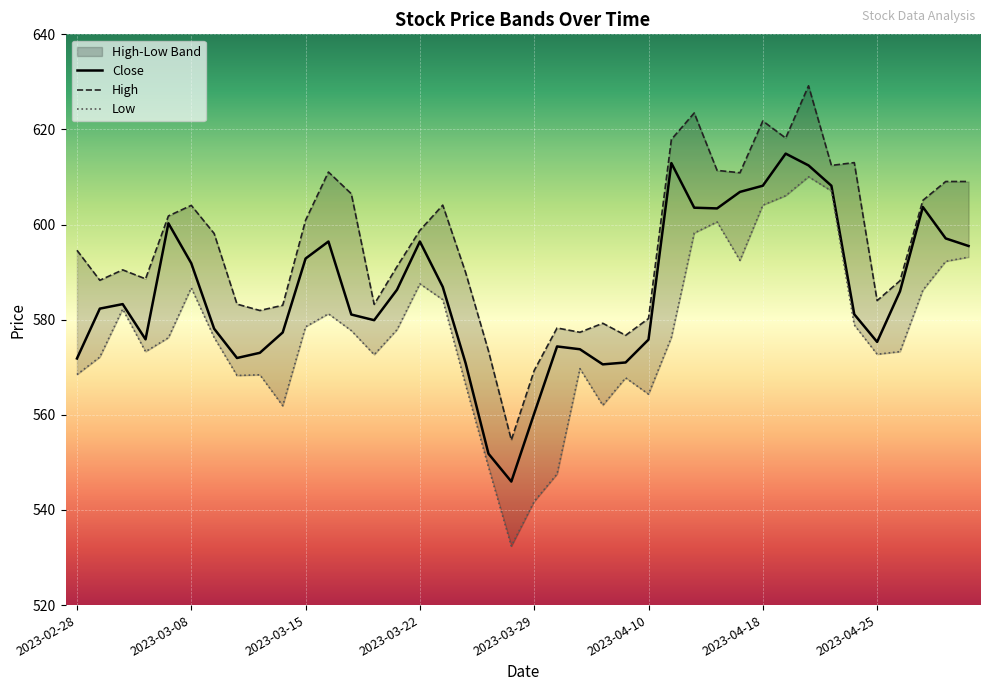

Reading left to right, what are all the values shown in this chart?

Close: 2023-02-28=571.9	2023-03-01=582.3	2023-03-02=583.3	2023-03-03=575.9	2023-03-06=600.3	2023-03-08=591.9	2023-03-09=578.1	2023-03-10=572.0	2023-03-13=573.0	2023-03-14=577.3	2023-03-15=592.9	2023-03-16=596.4	2023-03-17=581.1	2023-03-20=579.9	2023-03-21=586.3	2023-03-22=596.4	2023-03-23=586.9	2023-03-24=570.9	2023-03-27=551.8	2023-03-28=546.0	2023-03-29=560.3	2023-03-31=574.4	2023-04-03=573.8	2023-04-05=570.6	2023-04-06=571.0	2023-04-10=575.8	2023-04-11=612.9	2023-04-12=603.5	2023-04-13=603.4	2023-04-17=606.9	2023-04-18=608.2	2023-04-19=614.9	2023-04-20=612.4	2023-04-21=608.2	2023-04-24=581.1	2023-04-25=575.3	2023-04-26=586.0	2023-04-27=603.7	2023-04-28=597.1	2023-05-02=595.5
High: 2023-02-28=594.6	2023-03-01=588.3	2023-03-02=590.5	2023-03-03=588.6	2023-03-06=601.8	2023-03-08=604.0	2023-03-09=598.1	2023-03-10=583.3	2023-03-13=581.9	2023-03-14=583.0	2023-03-15=600.9	2023-03-16=611.0	2023-03-17=606.5	2023-03-20=583.2	2023-03-21=591.2	2023-03-22=598.8	2023-03-23=604.1	2023-03-24=589.9	2023-03-27=573.4	2023-03-28=554.7	2023-03-29=569.3	2023-03-31=578.3	2023-04-03=577.4	2023-04-05=579.2	2023-04-06=576.7	2023-04-10=580.2	2023-04-11=617.9	2023-04-12=623.5	2023-04-13=611.4	2023-04-17=610.9	2023-04-18=621.8	2023-04-19=618.2	2023-04-20=629.2	2023-04-21=612.4	2023-04-24=613.0	2023-04-25=584.0	2023-04-26=588.2	2023-04-27=605.1	2023-04-28=609.1	2023-05-02=609.1
Low: 2023-02-28=568.5	2023-03-01=572.1	2023-03-02=582.2	2023-03-03=573.3	2023-03-06=576.2	2023-03-08=586.7	2023-03-09=576.3	2023-03-10=568.3	2023-03-13=568.4	2023-03-14=561.9	2023-03-15=578.5	2023-03-16=581.2	2023-03-17=577.7	2023-03-20=572.6	2023-03-21=577.9	2023-03-22=587.5	2023-03-23=584.2	2023-03-24=566.3	2023-03-27=549.0	2023-03-28=532.4	2023-03-29=541.8	2023-03-31=547.6	2023-04-03=569.7	2023-04-05=562.0	2023-04-06=567.8	2023-04-10=564.4	2023-04-11=576.3	2023-04-12=598.2	2023-04-13=600.6	2023-04-17=592.5	2023-04-18=604.1	2023-04-19=606.1	2023-04-20=610.0	2023-04-21=607.1	2023-04-24=578.9	2023-04-25=572.7	2023-04-26=573.3	2023-04-27=586.2	2023-04-28=592.3	2023-05-02=593.2